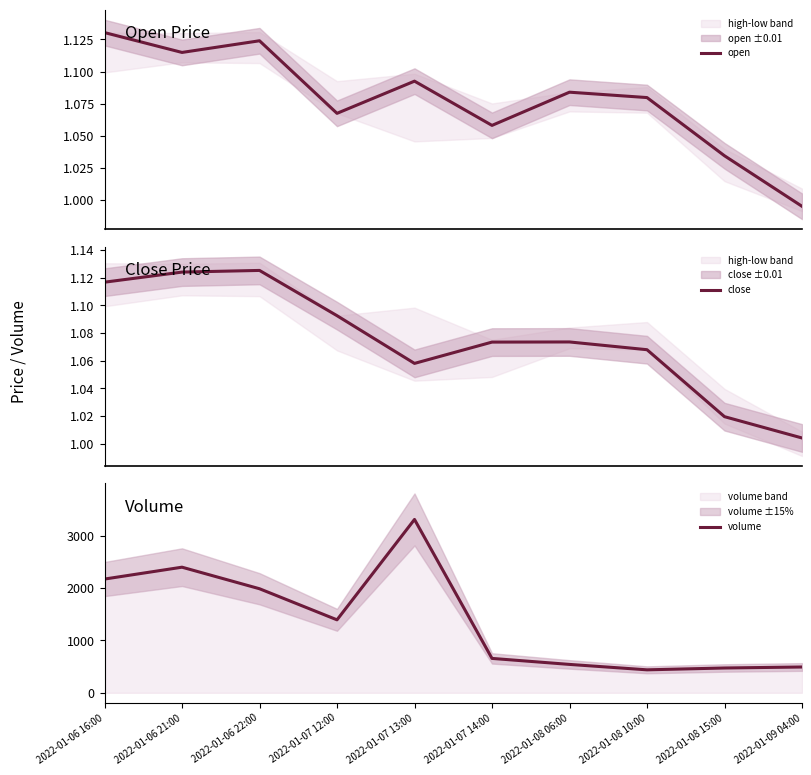

True or false: open has more than 2 interior local peaks.

True